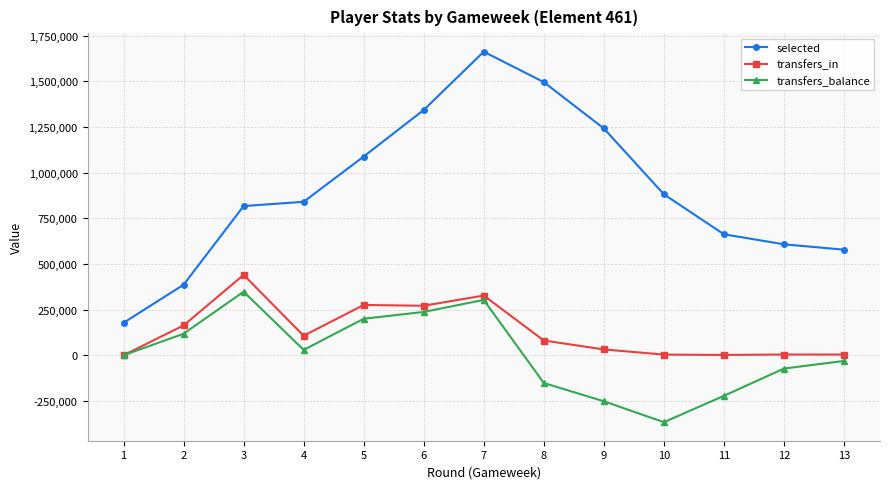

At 12, list the series in order from largest to smallest.

selected, transfers_in, transfers_balance